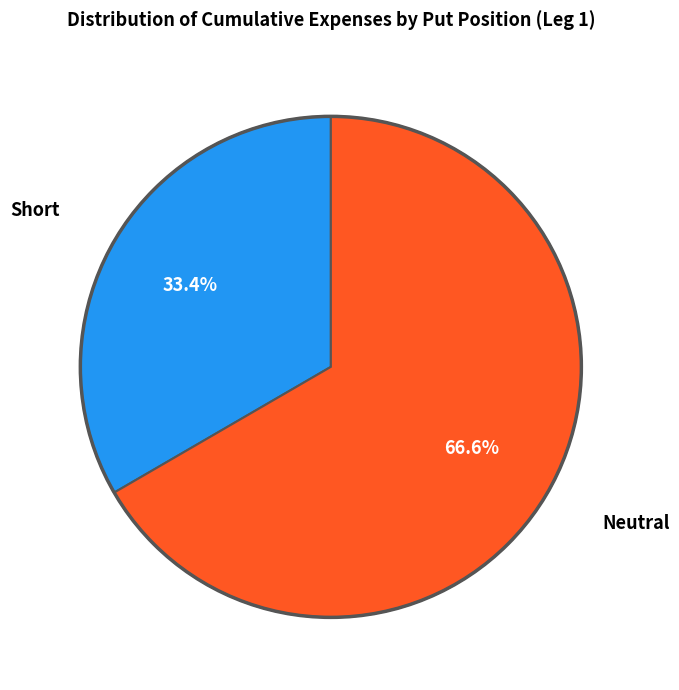

Is there a majority slice in this chart?

Yes